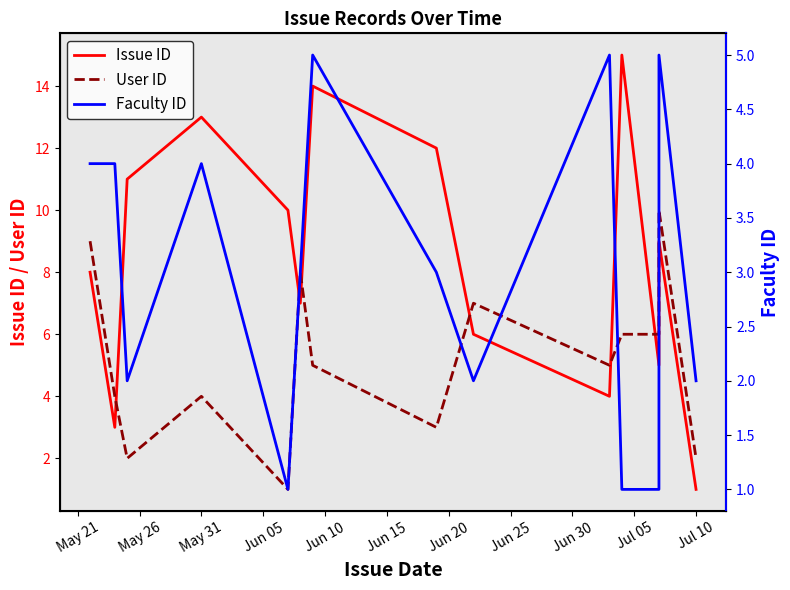

List the series in order of their overall mean, highest first.

Issue ID, User ID, Faculty ID